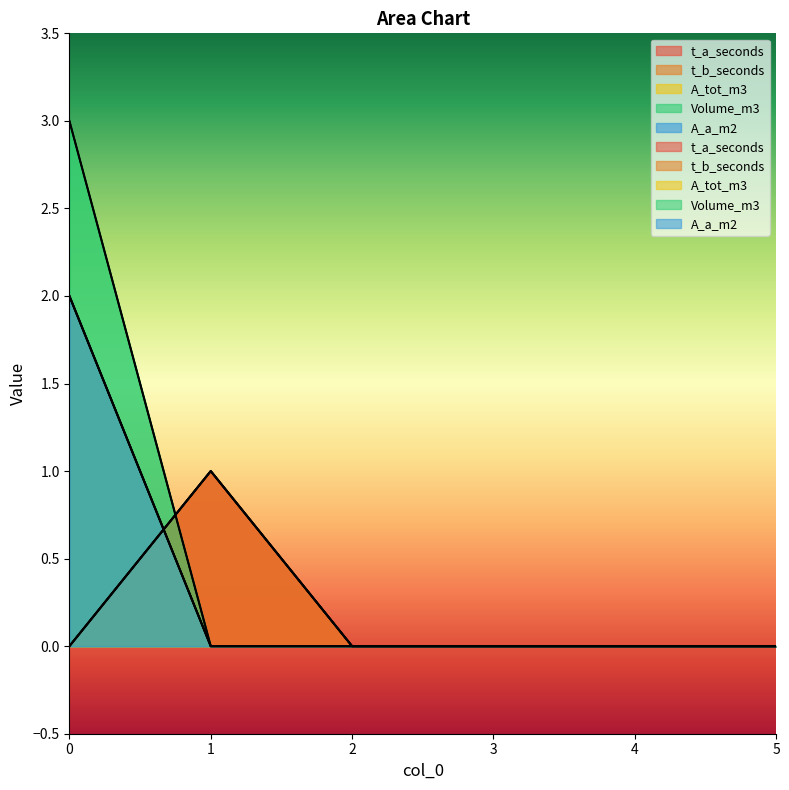

Is it true that A_tot_m3 equals -1 at 2?

False